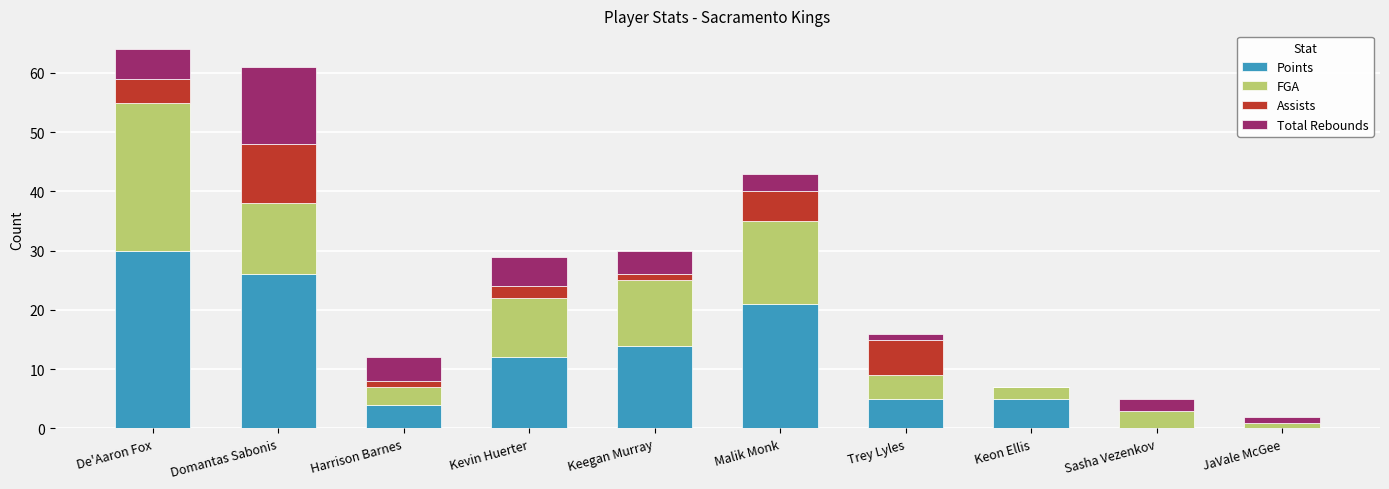

What is the sum of all Points values?

117